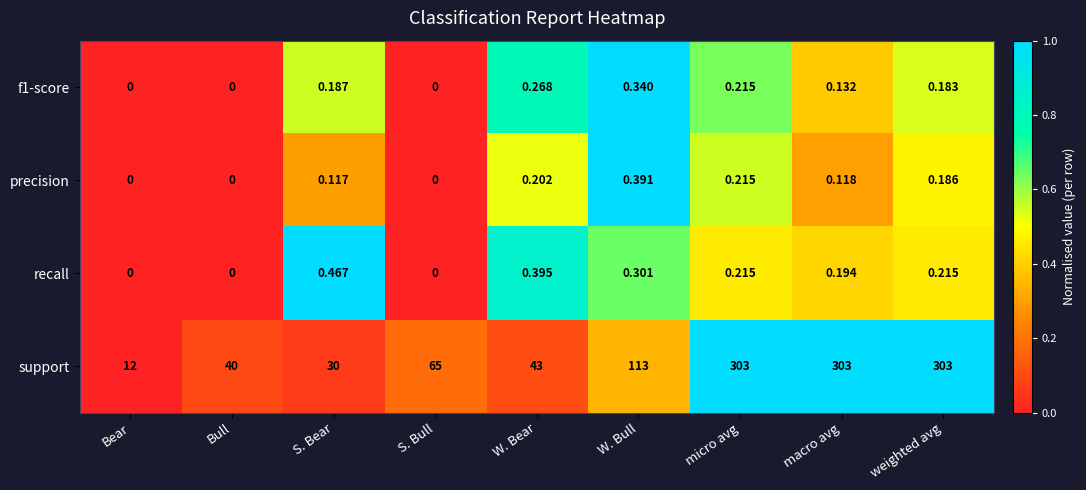

Between S. Bear and macro avg, which series saw the biggest shift?

support